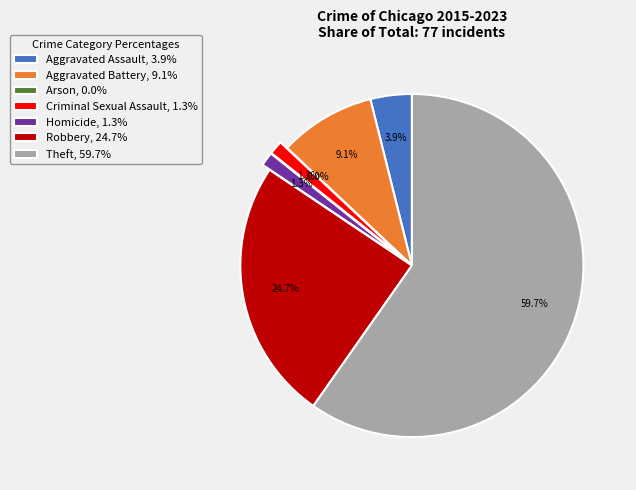

What percentage do Arson and Homicide together represent?

1.3%